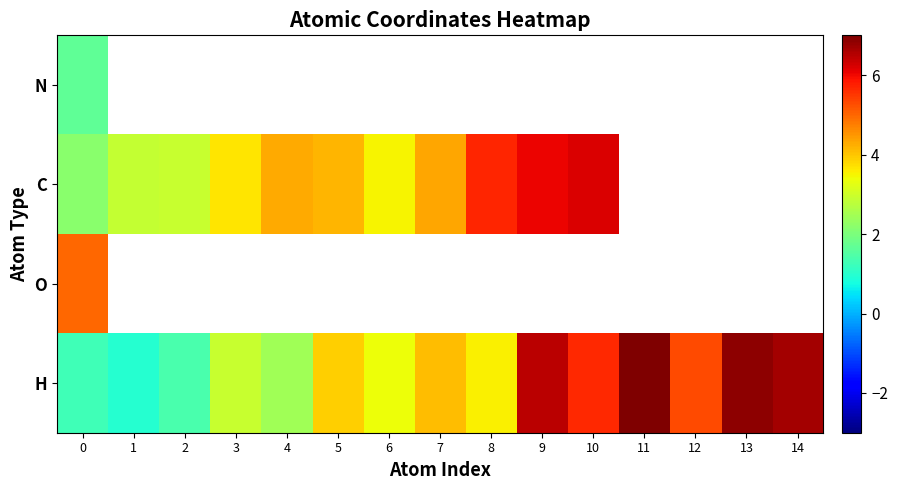

What is the minimum value for C?

2.2